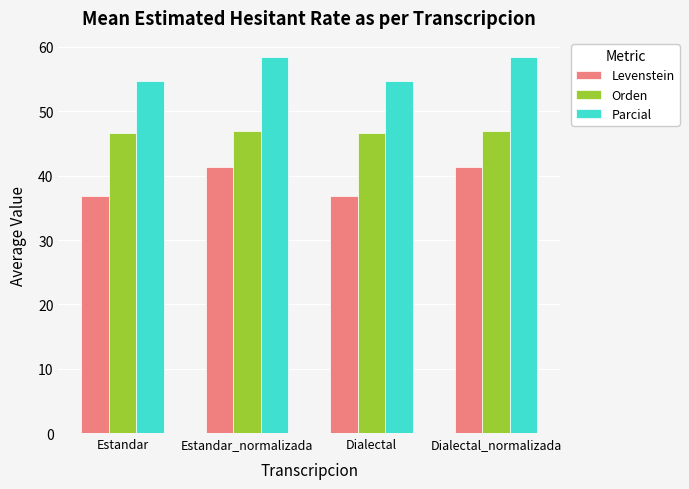

What is the difference between the second highest and minimum values in the Parcial series?

3.8